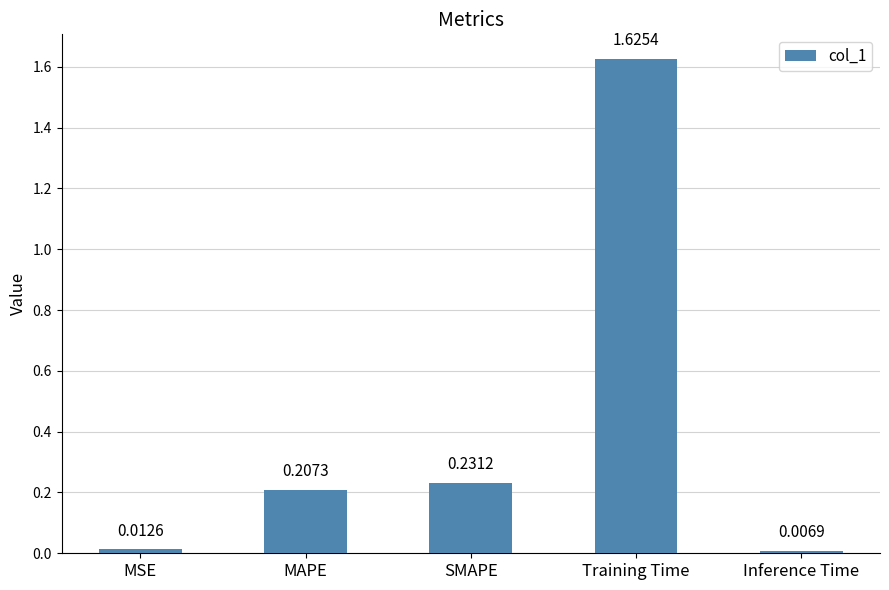

How many bars are there in total?

5